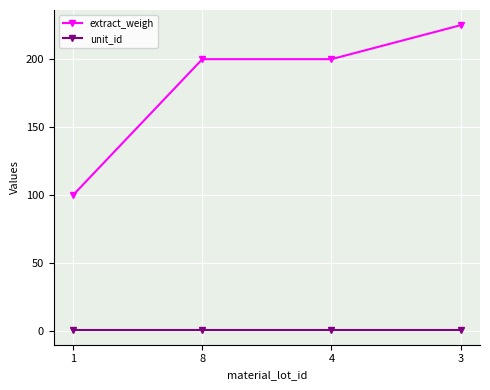

What is the label of the 4th point from the right?

1